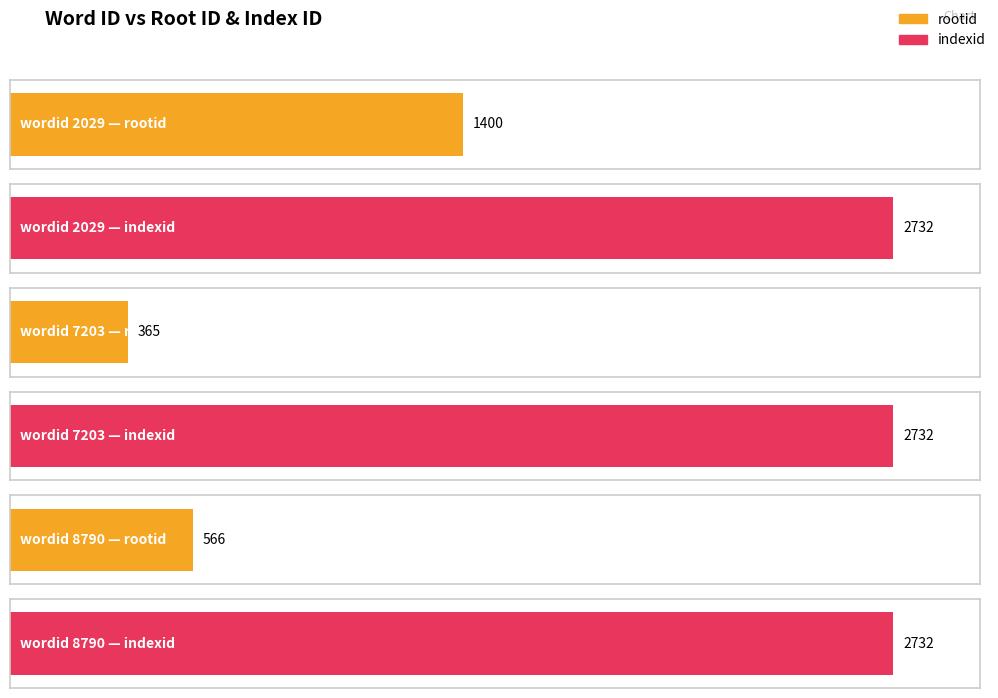

Reading left to right, transcribe all the data shown in this chart.

rootid: 2029=1400	7203=365	8790=566
indexid: 2029=2732	7203=2732	8790=2732